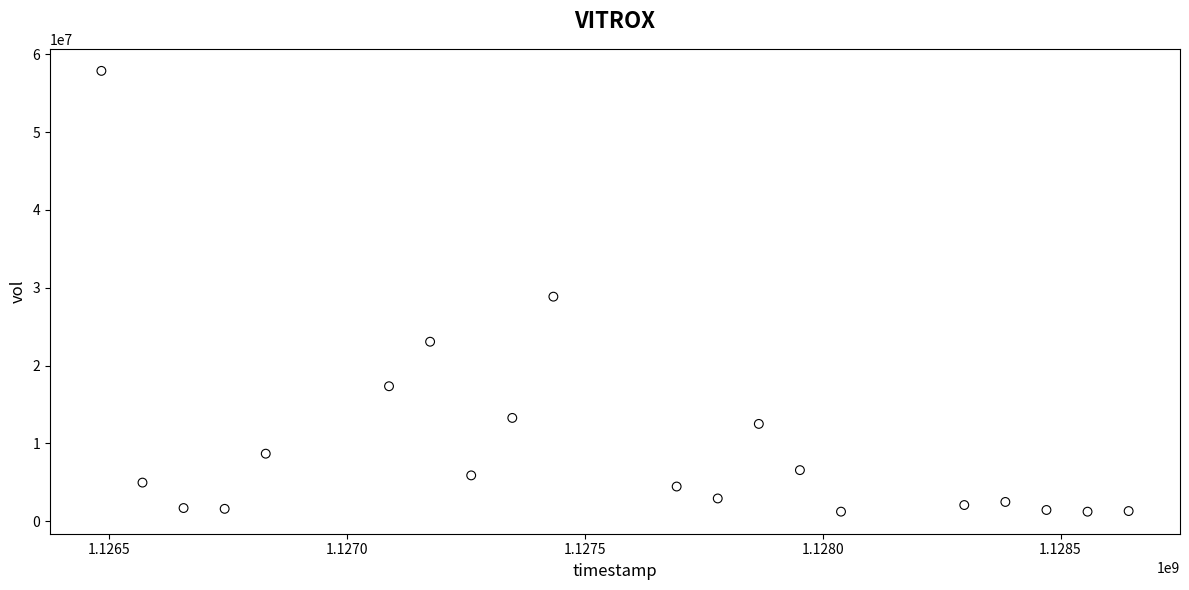

What Y value in the scatter plot is closest to 29556285?

28864786